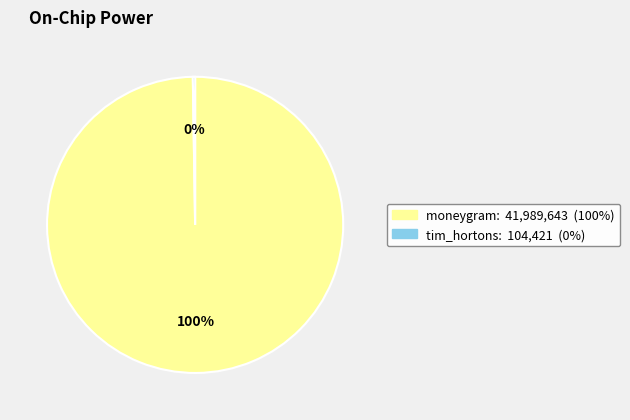

To the nearest percent, what percentage of the pie is moneygram?

100%